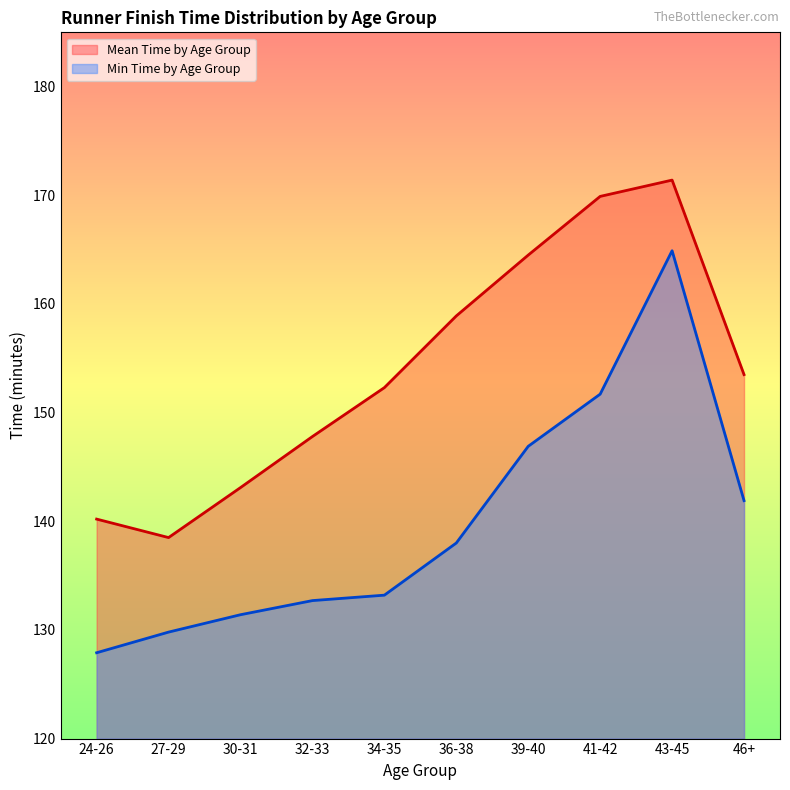

Is it true that Min Time by Age Group equals 146.9 at 39-40?

True